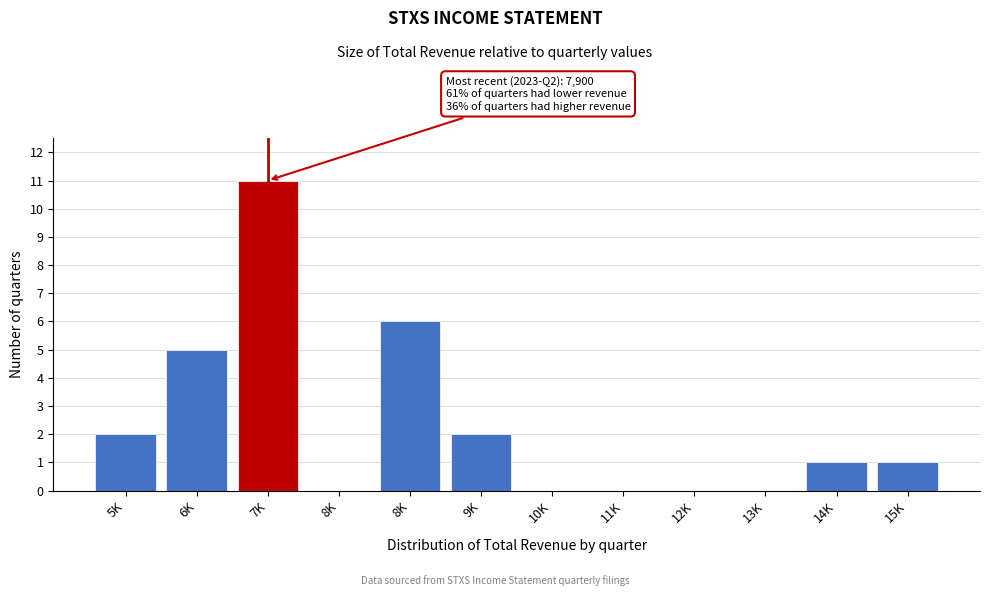

Are the bars horizontal?

No